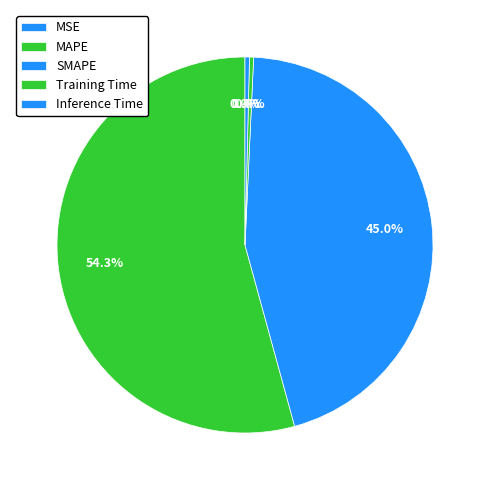

True or false: MAPE accounts for 54% of the total.

True